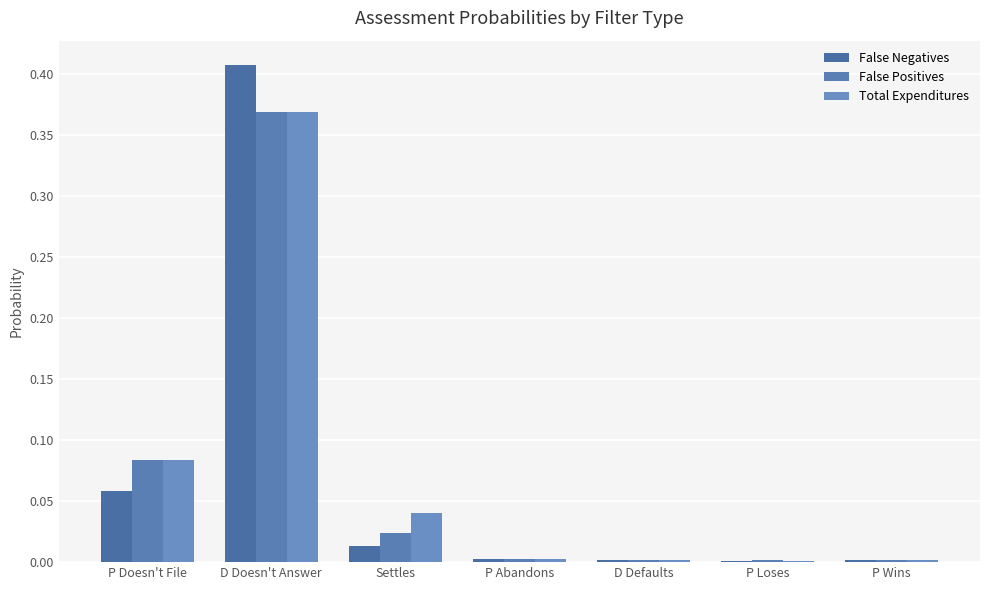

Reading left to right, what are all the values shown in this chart?

False Negatives: 0.1	0.4	0.0	0.0	0.0	0.0	0.0
False Positives: 0.1	0.4	0.0	0.0	0.0	0.0	0.0
Total Expenditures: 0.1	0.4	0.0	0.0	0.0	0.0	0.0